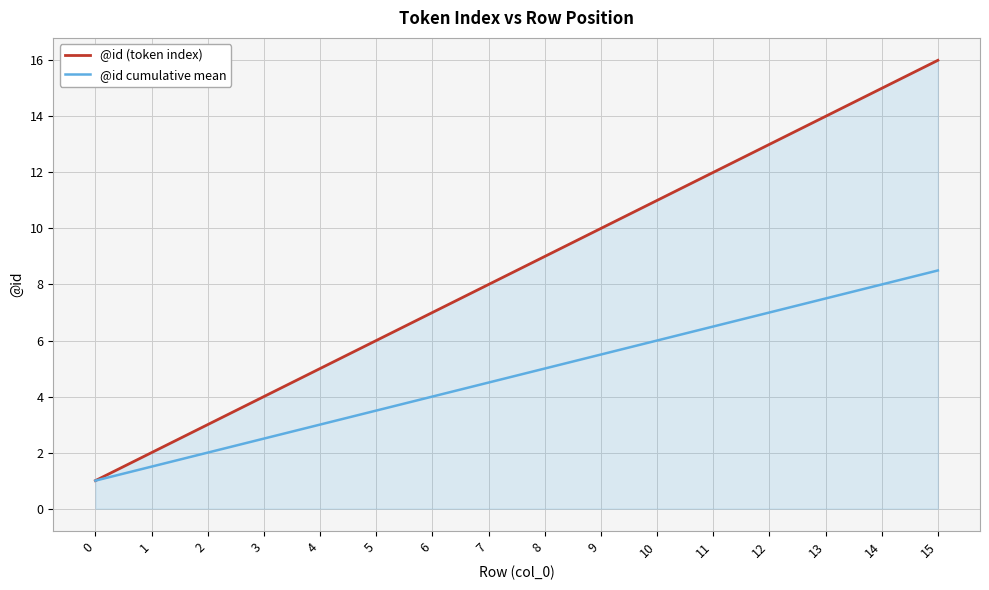

List the series in order of their overall mean, lowest first.

@id cumulative mean, @id (token index)